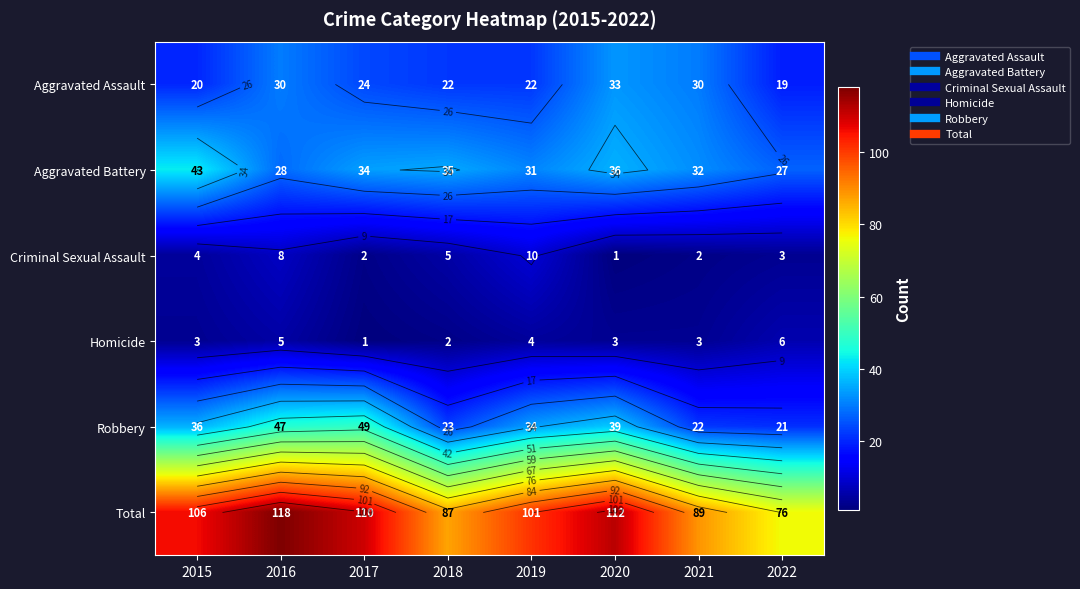

Is it true that Total equals 89 at 2021?

True